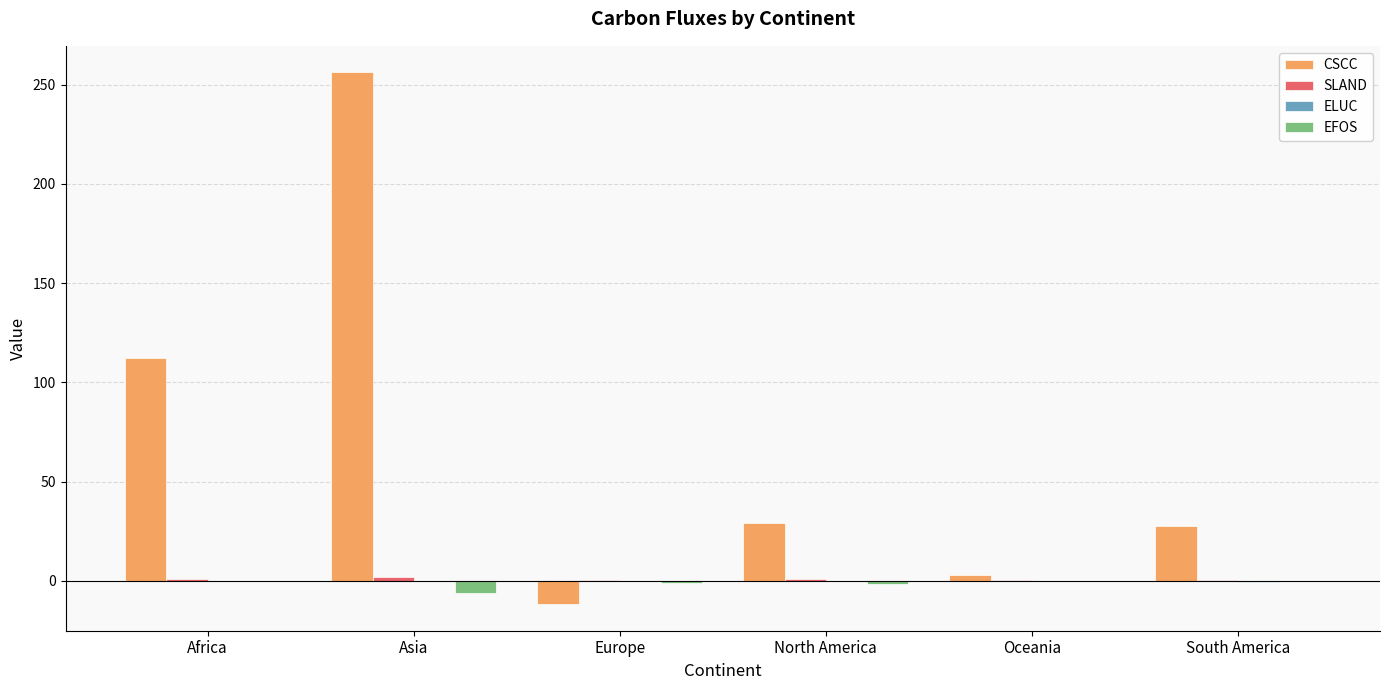

What is the maximum value shown in the chart?

256.2